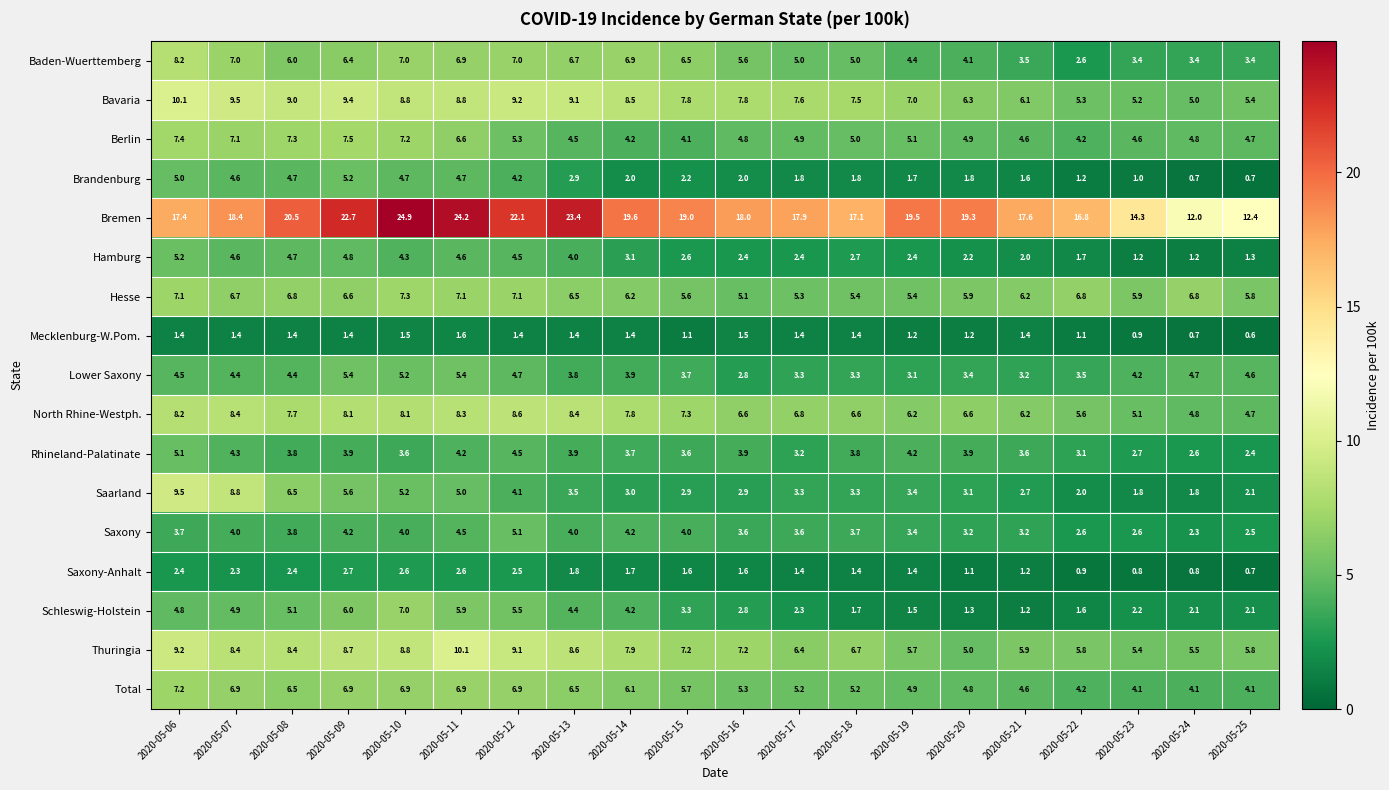

Where does the Brandenburg series first go above 2?

2020-05-06